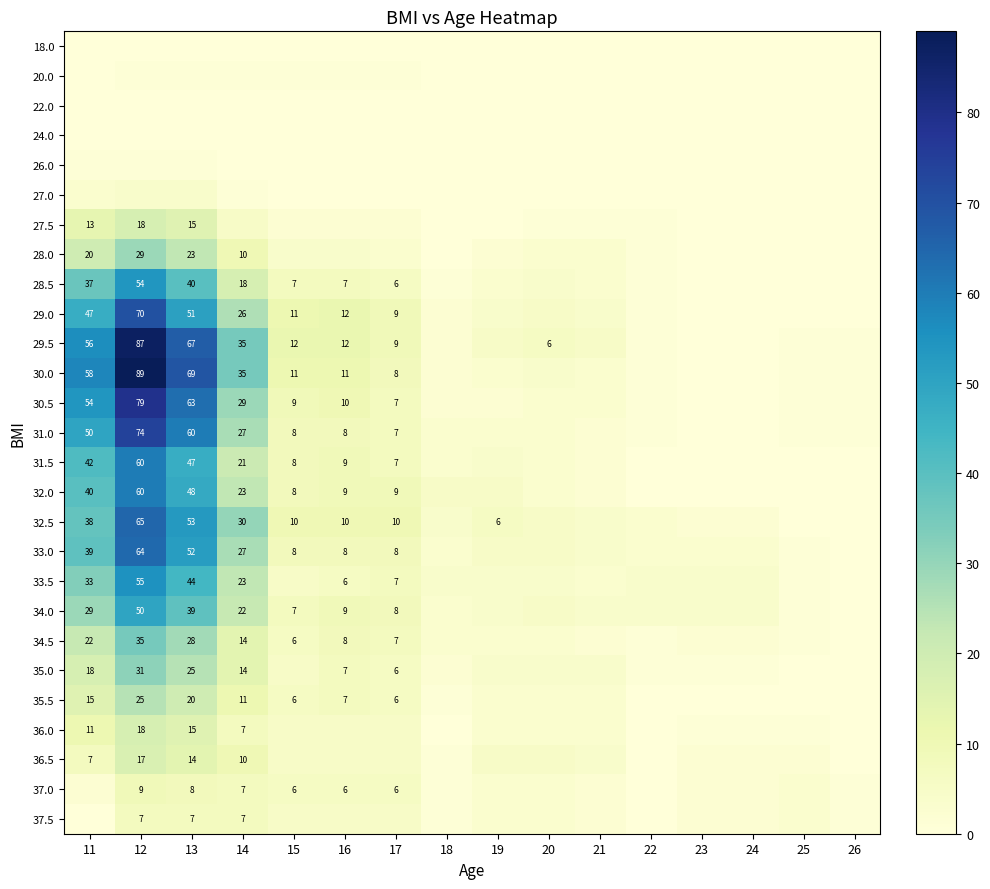

True or false: 34.5 has a value of 6 at 15.

True